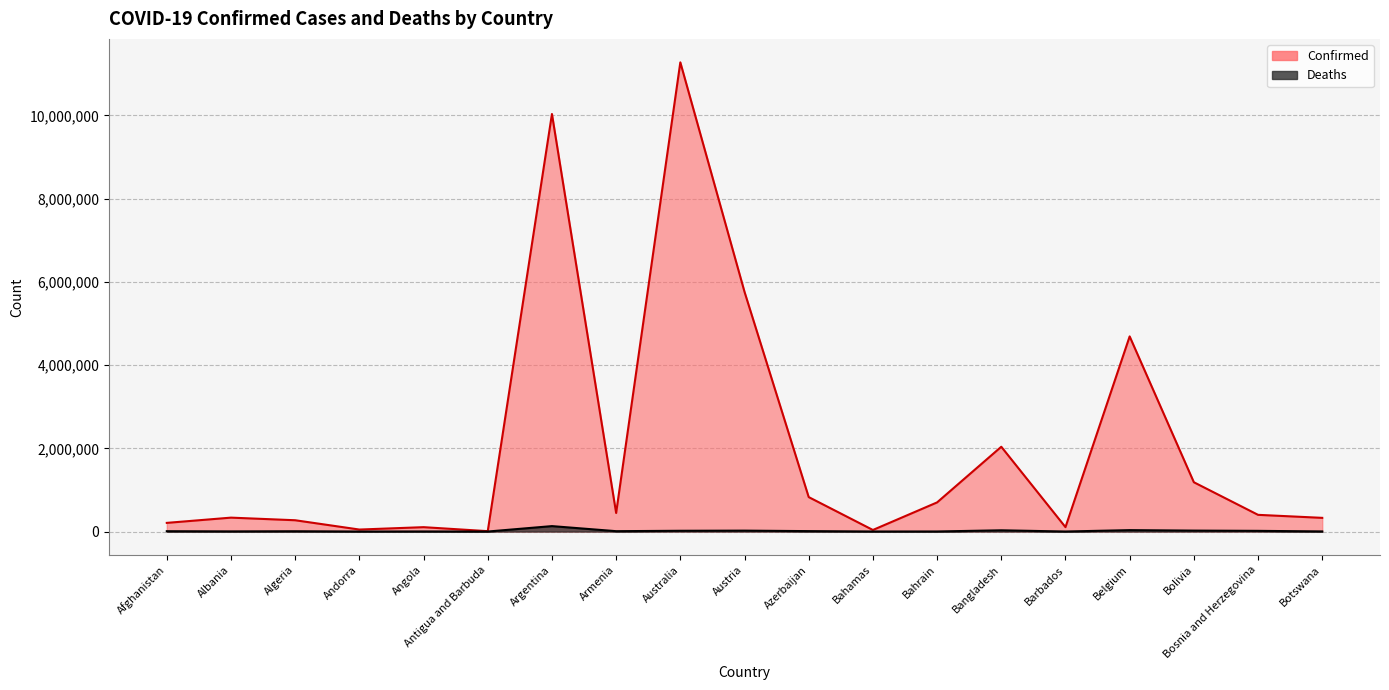

What is the value of the Deaths point at the 4th from the left?

165